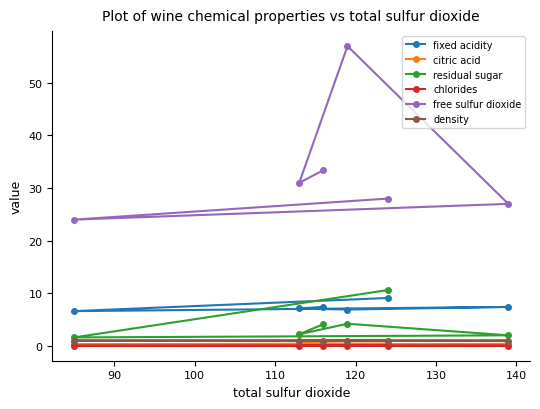

Which series has the widest spread of values?

free sulfur dioxide